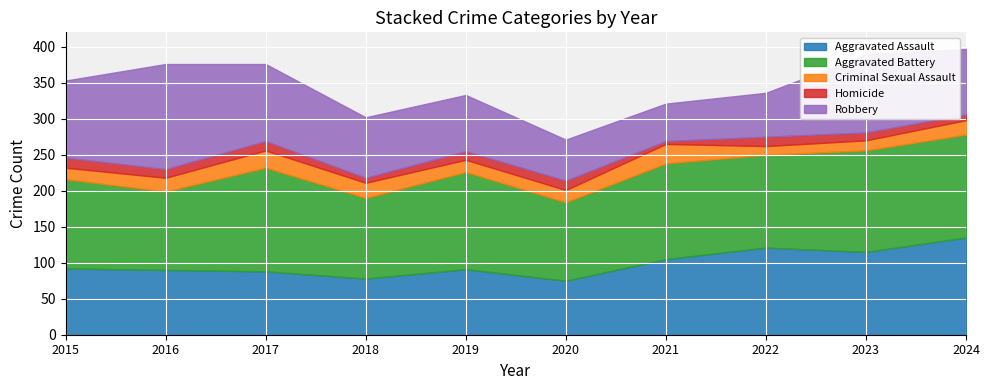

Reading right to left, what are all the values shown in this chart?

Aggravated Assault: 2024=135	2023=115	2022=121	2021=105	2020=75	2019=91	2018=78	2017=88	2016=90	2015=92
Aggravated Battery: 2024=143	2023=141	2022=129	2021=133	2020=109	2019=135	2018=112	2017=144	2016=109	2015=124
Criminal Sexual Assault: 2024=20	2023=14	2022=12	2021=27	2020=17	2019=17	2018=21	2017=24	2016=19	2015=16
Homicide: 2024=8	2023=11	2022=13	2021=4	2020=13	2019=12	2018=7	2017=13	2016=12	2015=14
Robbery: 2024=91	2023=108	2022=61	2021=52	2020=57	2019=78	2018=84	2017=107	2016=146	2015=107